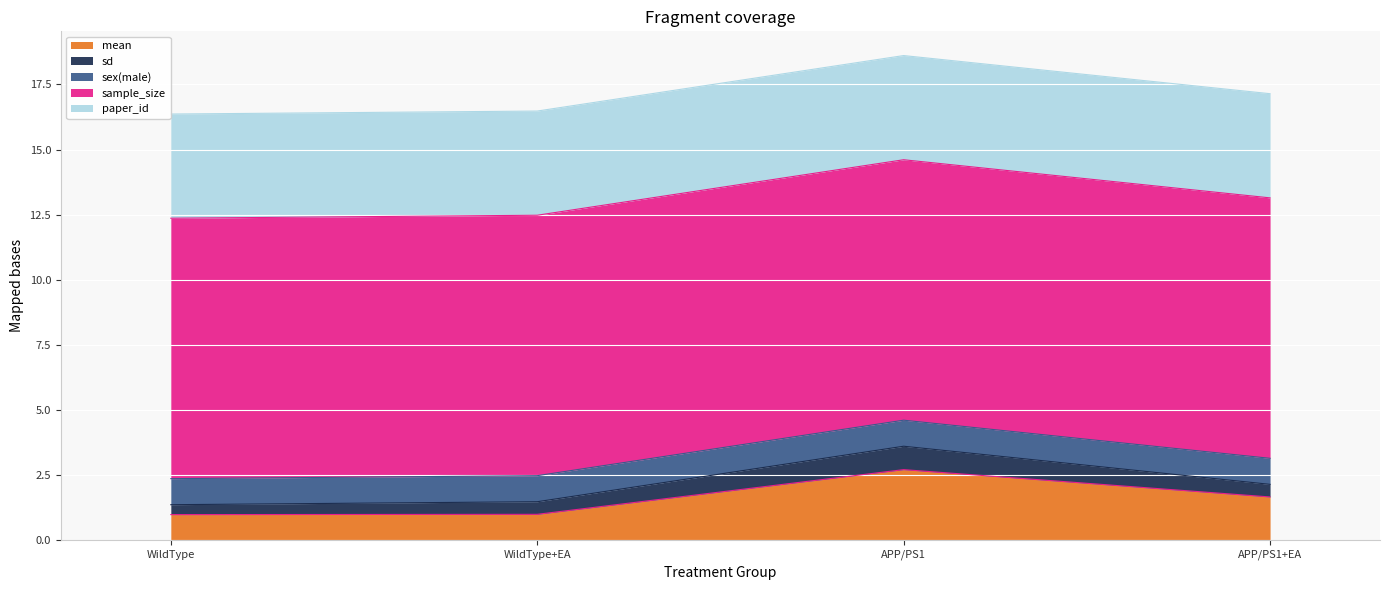

True or false: mean has more than 2 interior local peaks.

False